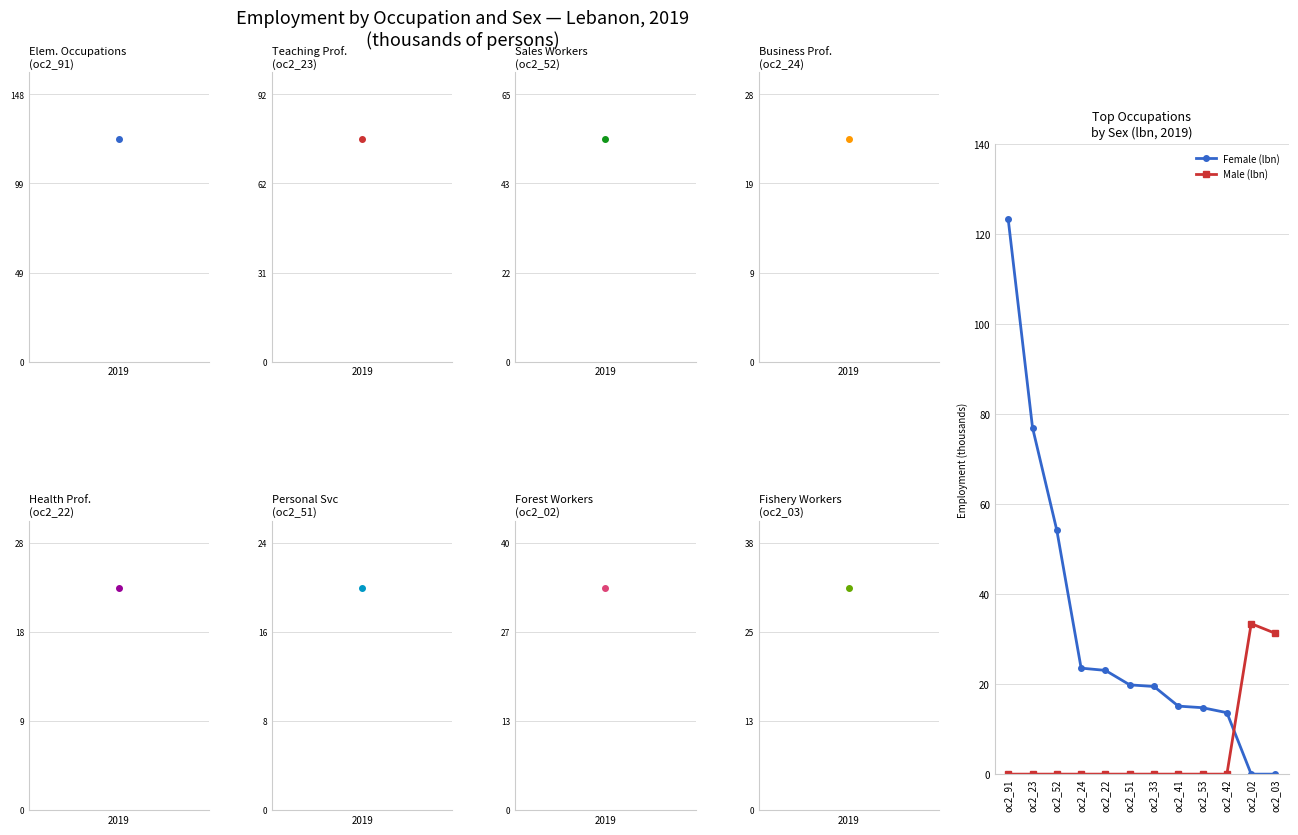

Between which two adjacent categories do Male (lbn) and Female (lbn) first intersect?

oc2_42 and oc2_02